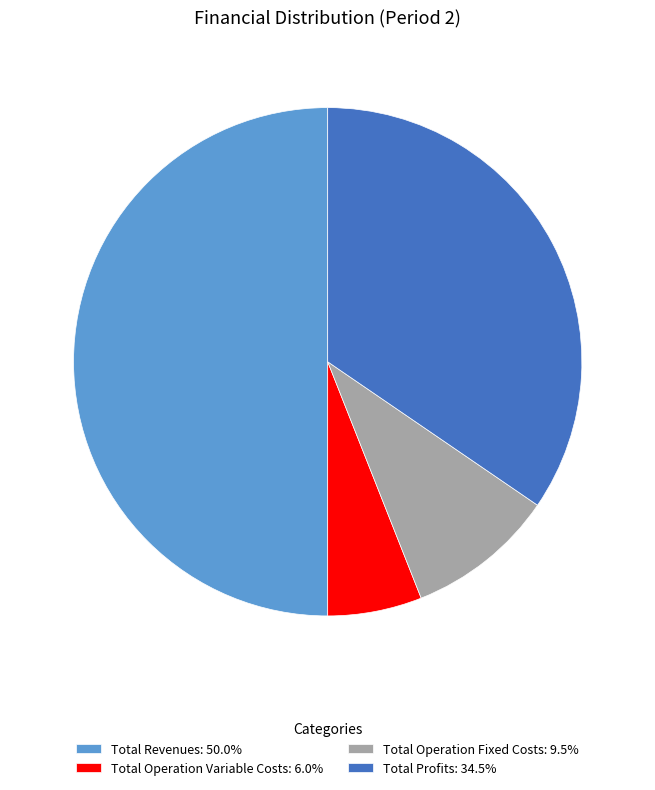

Does Total Operation Variable Costs: 6.0% account for over 50% of the chart?

No